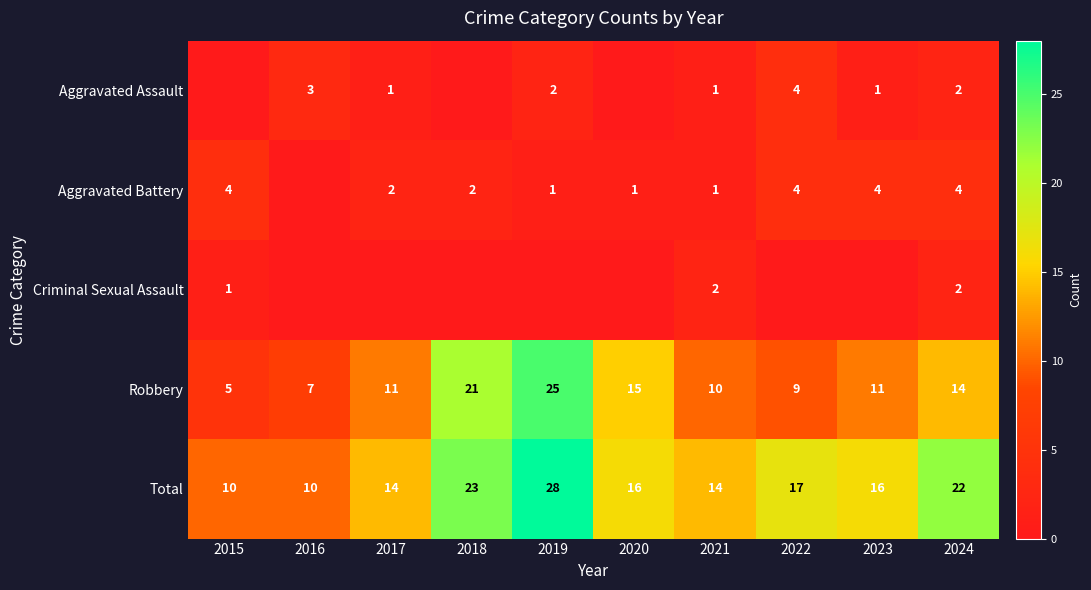

The value of Aggravated Battery at 2015 is 4. True or false?

True